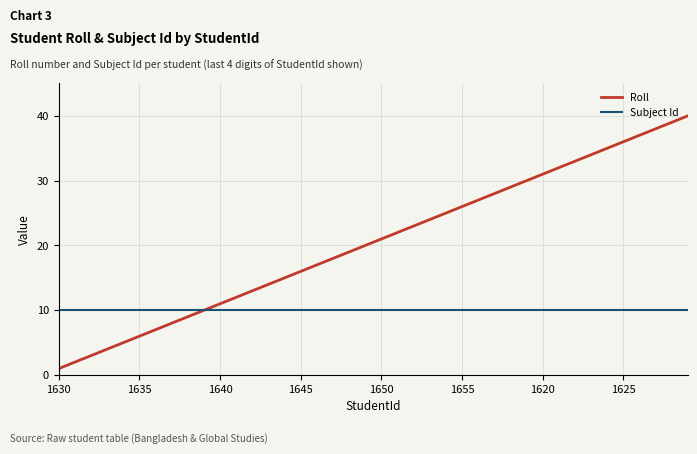

Which series has the largest total across all categories?

Roll